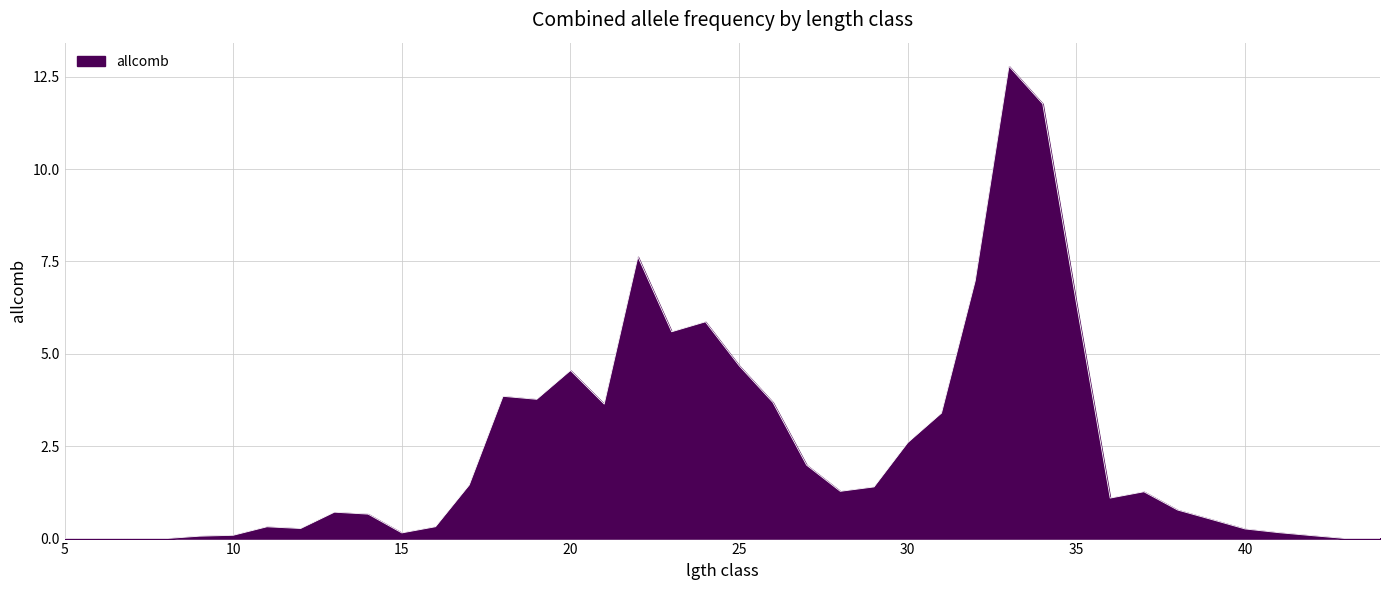

What is the maximum value shown in the chart?

12.8